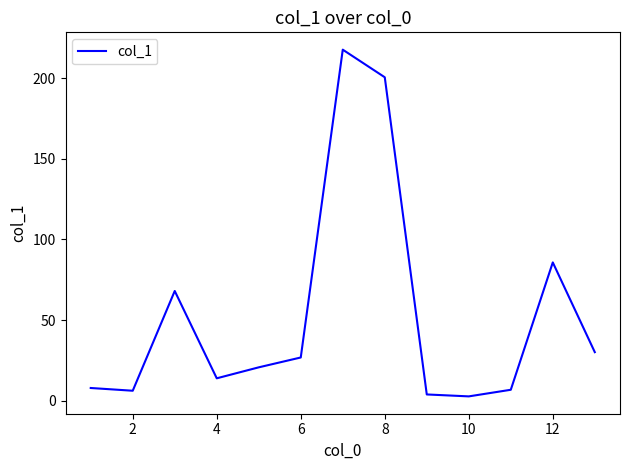

What is the maximum value shown in the chart?

217.6